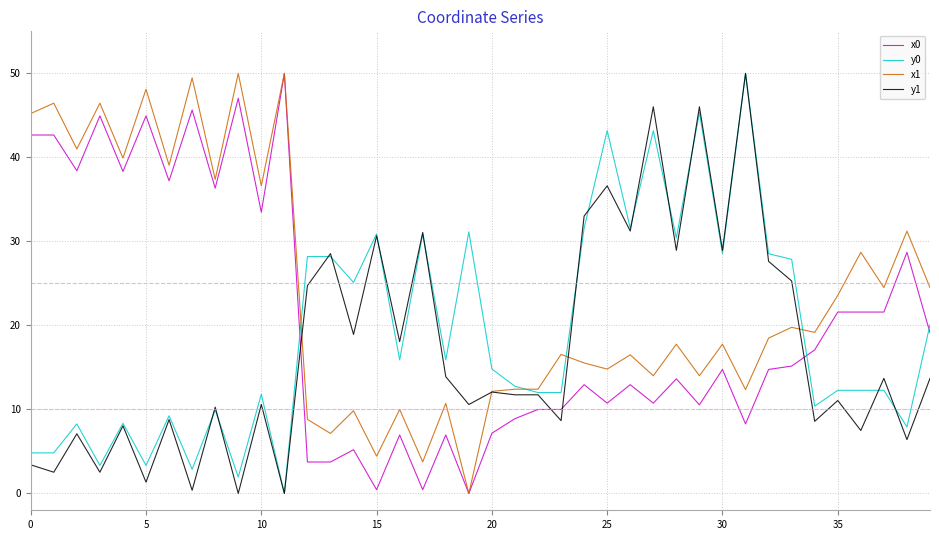

Which series ends up on top after the final intersection of y1 and x0?

x0